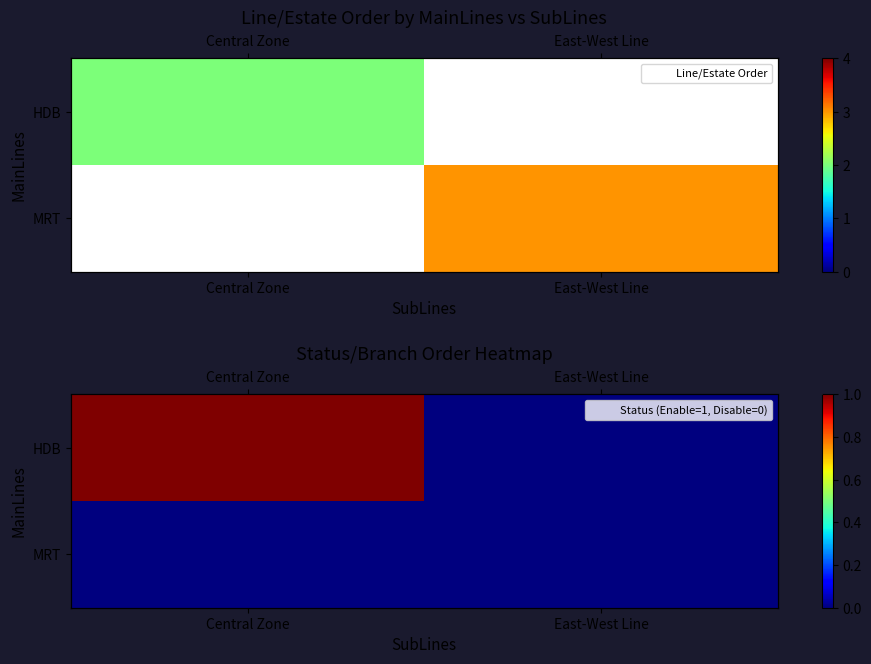

Rank the series by their average value, from highest to lowest.

HDB, MRT